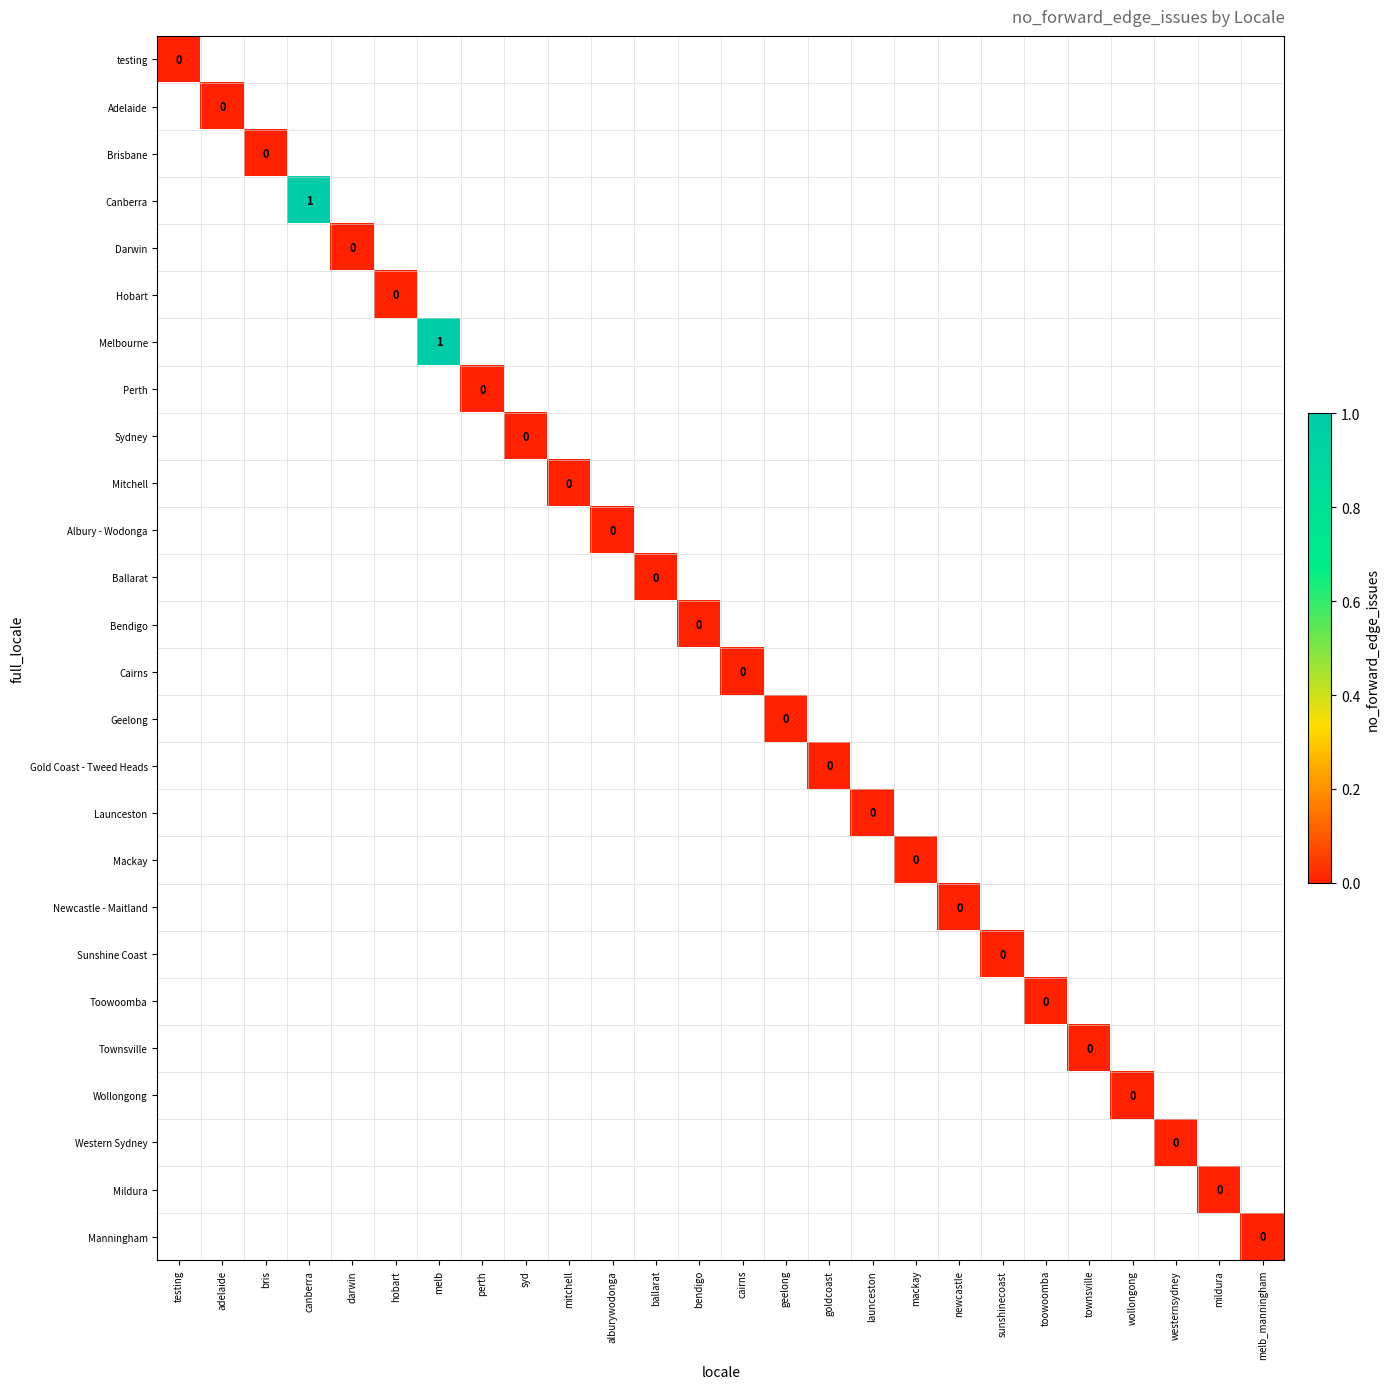

Which has a higher value, sunshinecoast or geelong?

geelong